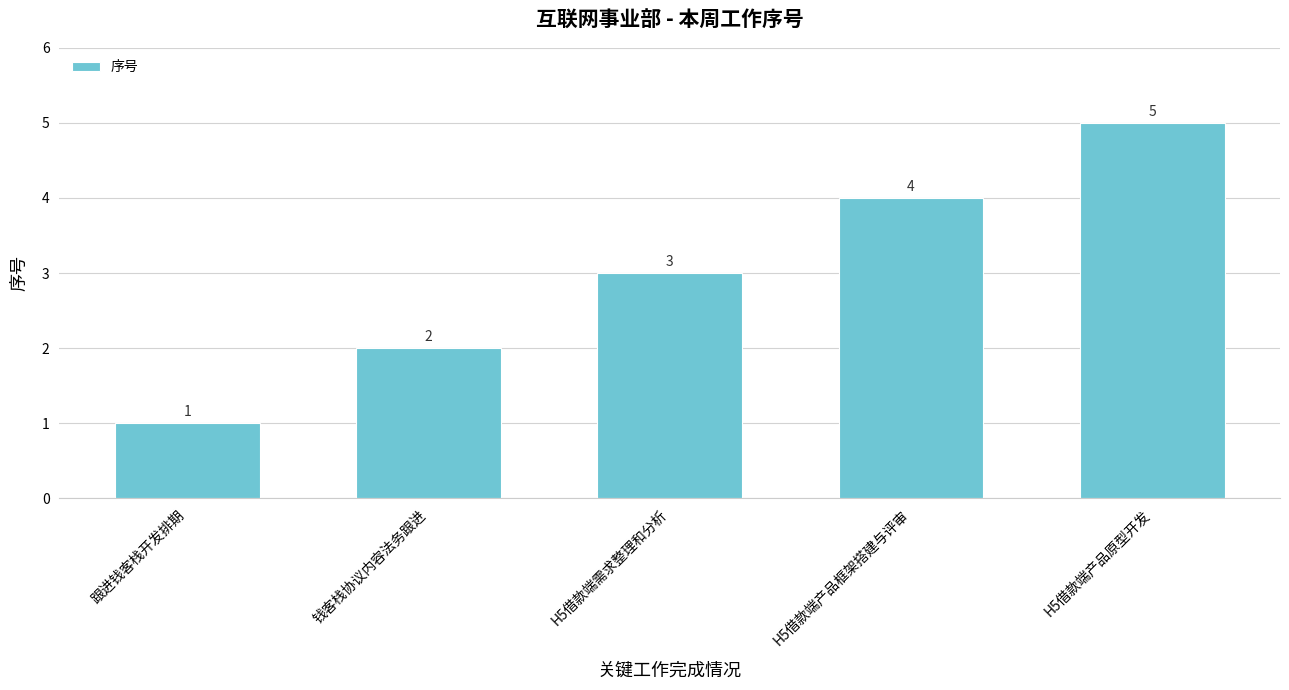

What is the label of the 2nd bar from the left?

钱客栈协议内容法务跟进